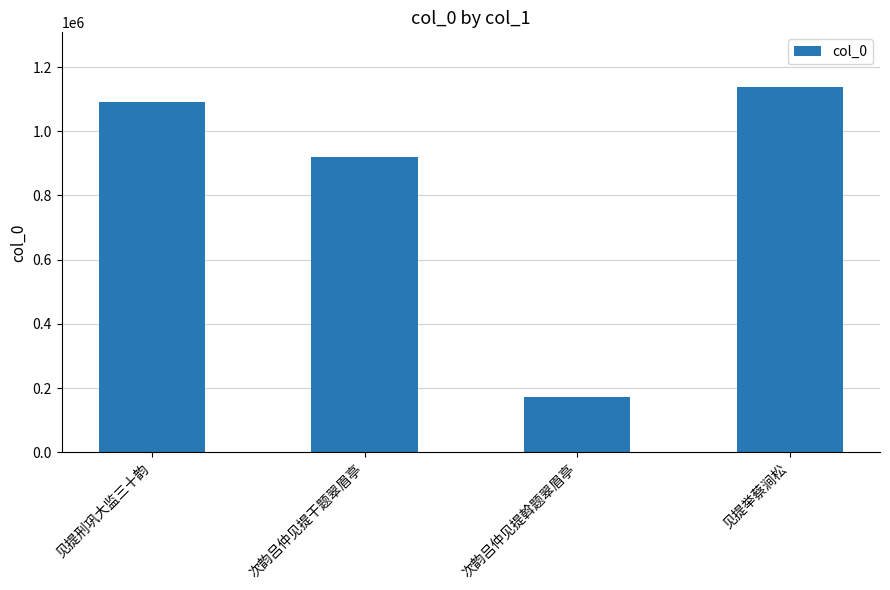

True or false: the data shows 172298 at 次韵吕仲见提斡题翠眉亭.

True